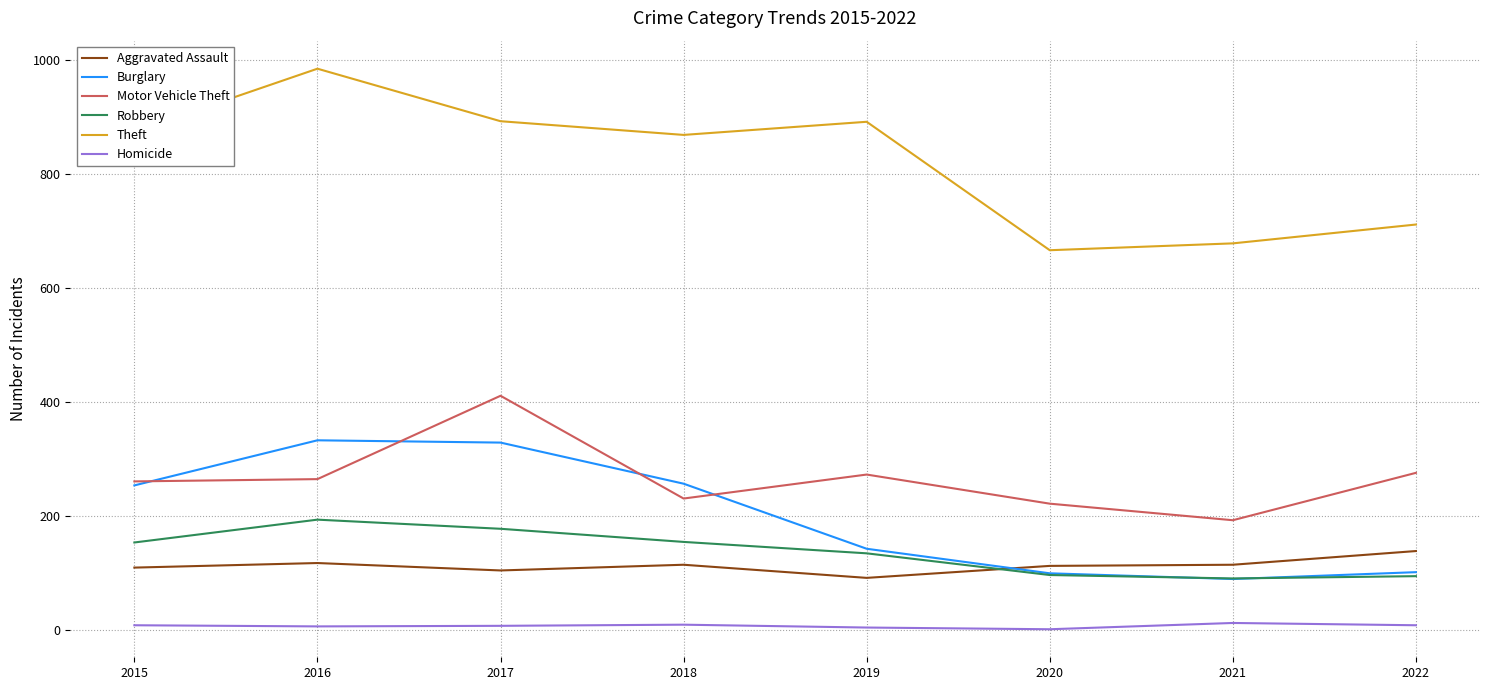

Which series has the largest total across all categories?

Theft